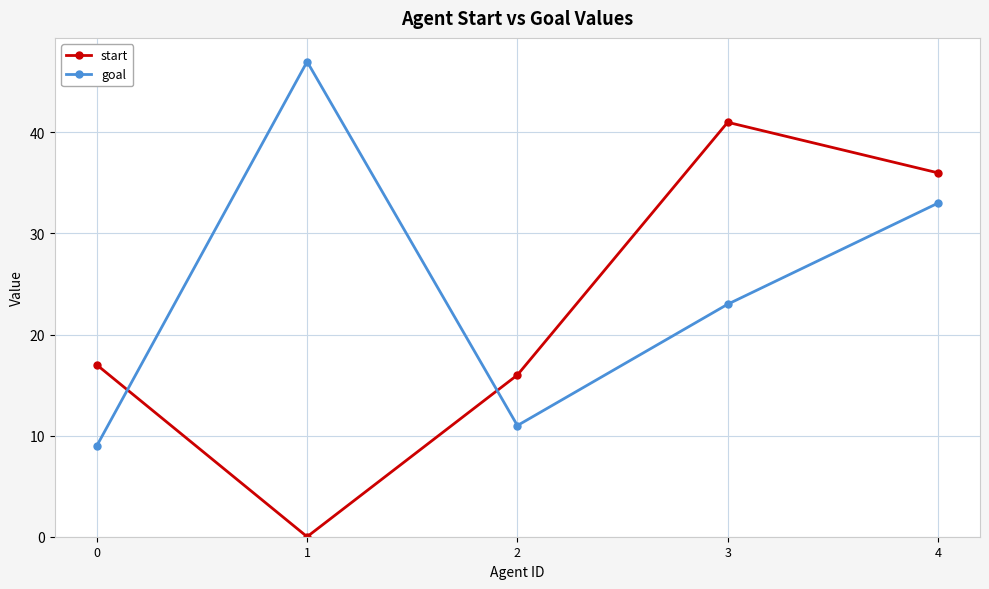

How many intersections are there between start and goal?

2